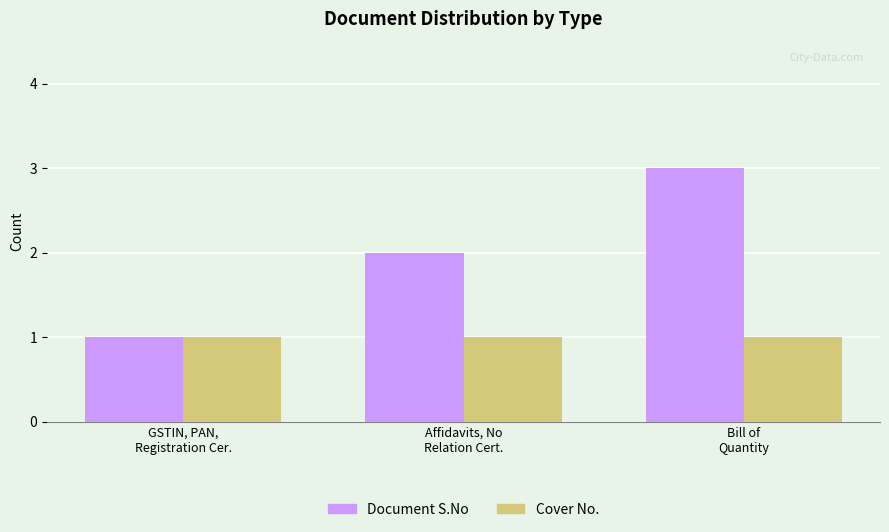

The value of Cover No. at Affidavits, No
Relation Cert. is 1. True or false?

True